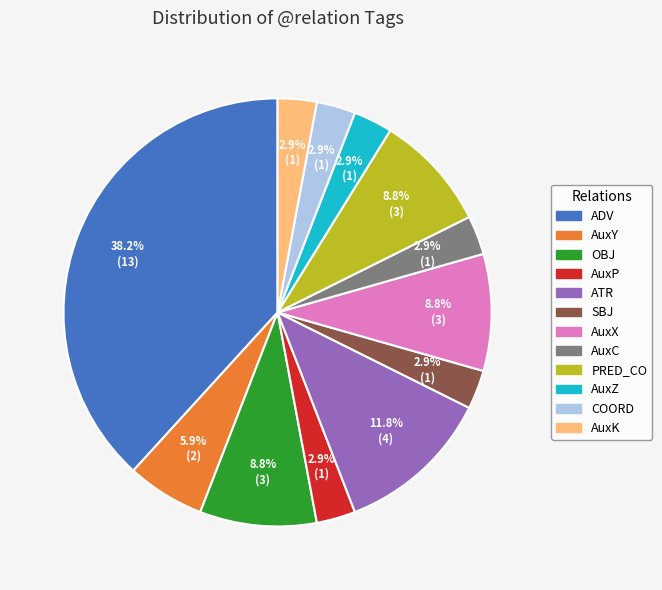

What percentage is the ATR slice, to the nearest percent?

12%